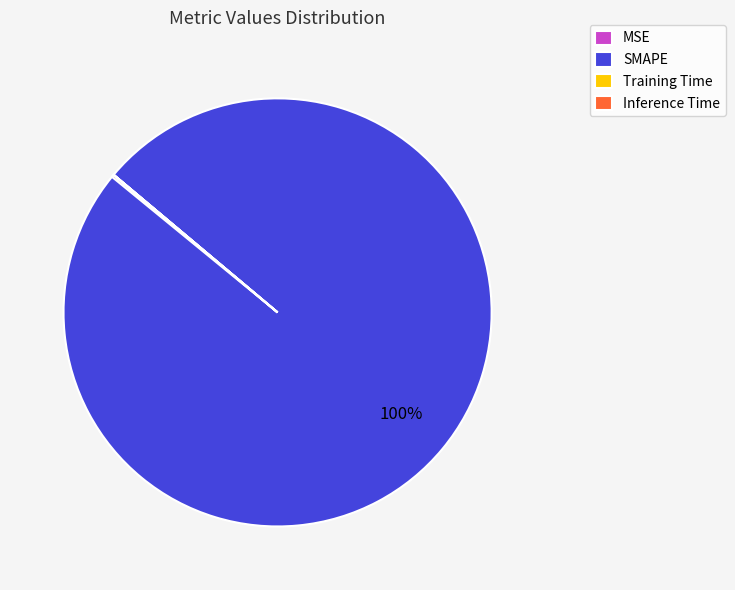

True or false: SMAPE accounts for 91% of the total.

False